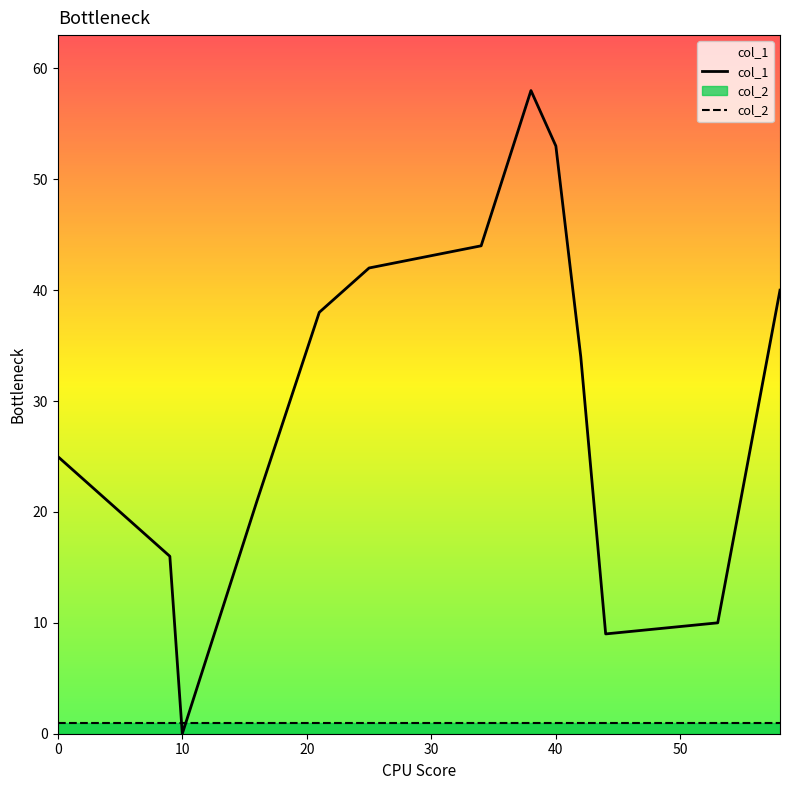

What is the sum of all col_2 values?

13